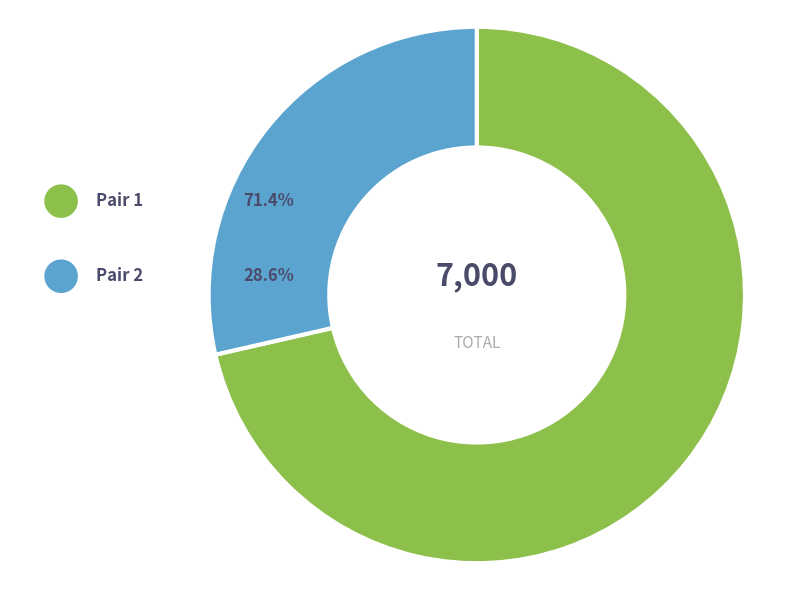

Count the number of slices in the pie.

2